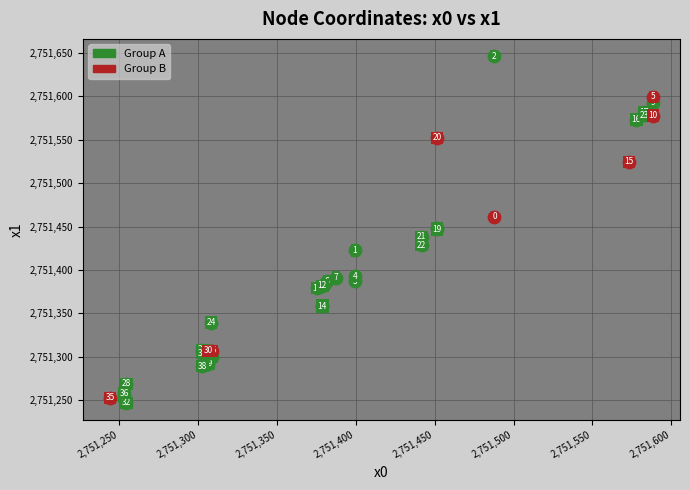

Which series has the largest Y range (max minus min)?

Group A